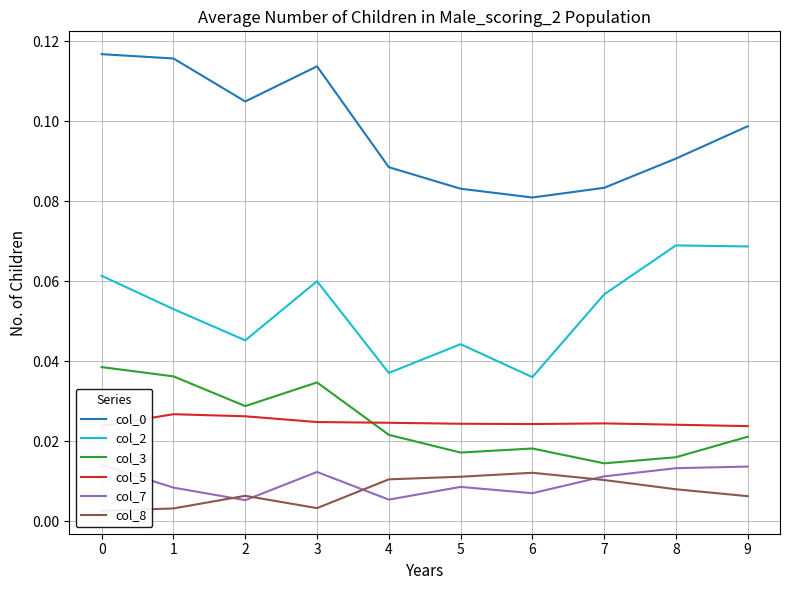

At 7, list the series in order from smallest to largest.

col_8, col_7, col_3, col_5, col_2, col_0